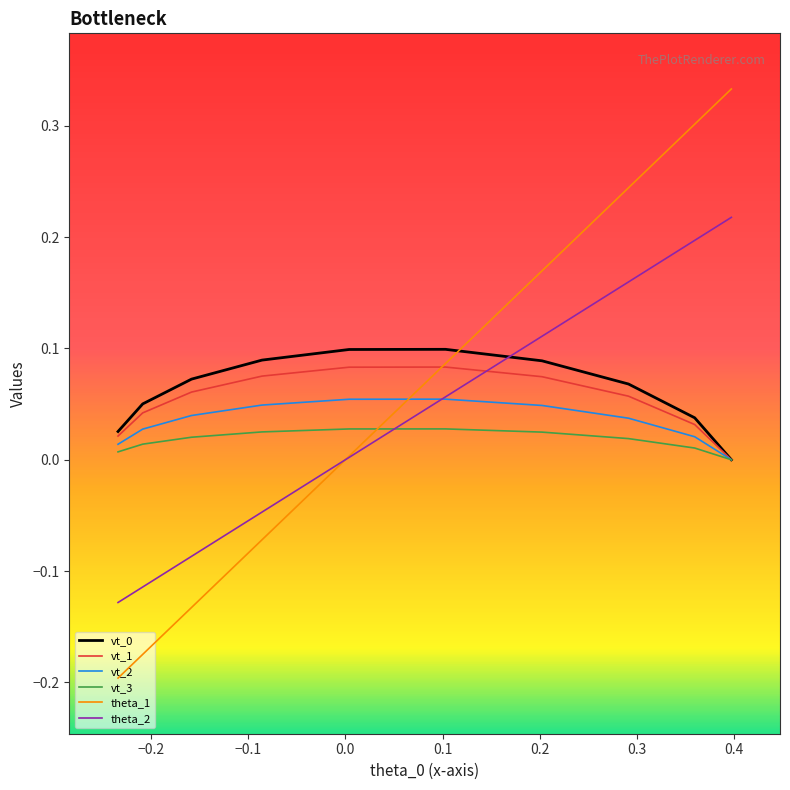

Does the chart have visible grid lines?

No